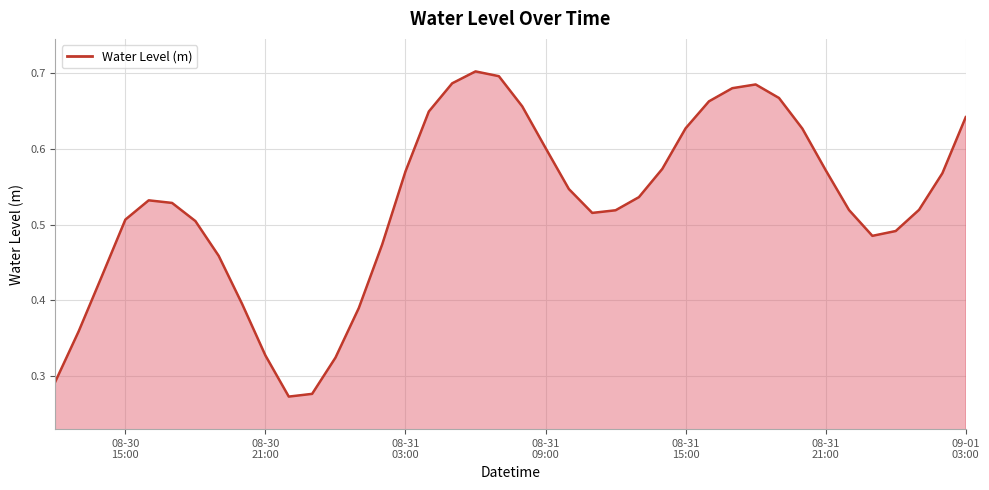

Count the values in the range 0 to 1.

40